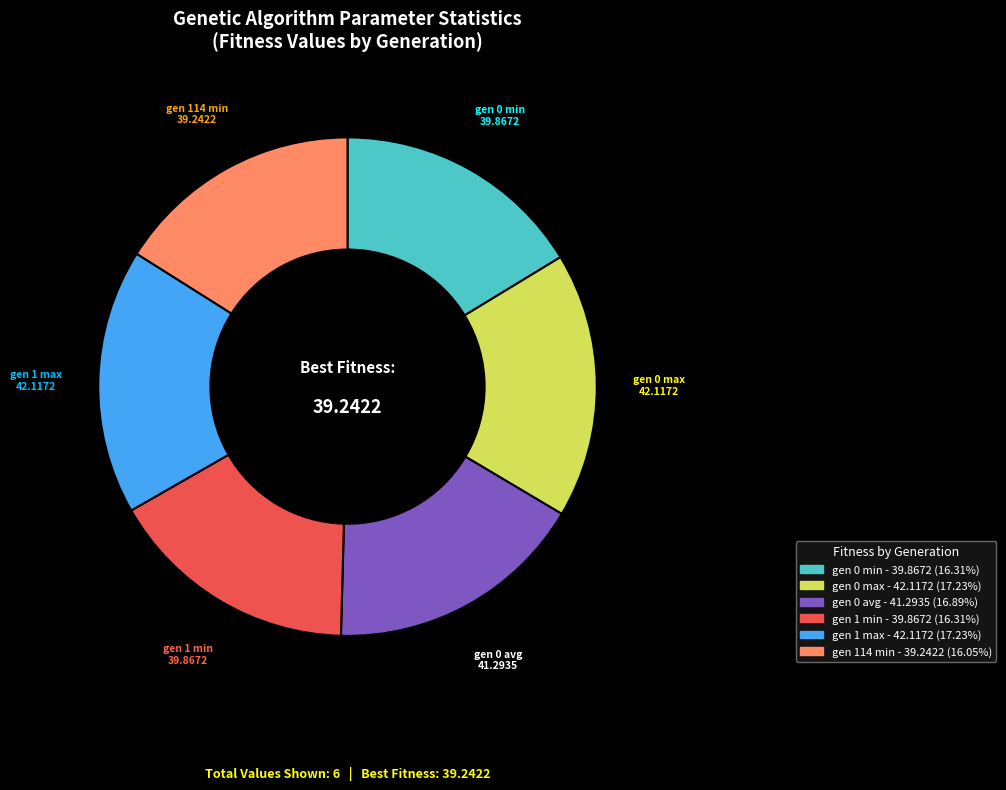

How many segments does this pie chart have?

6